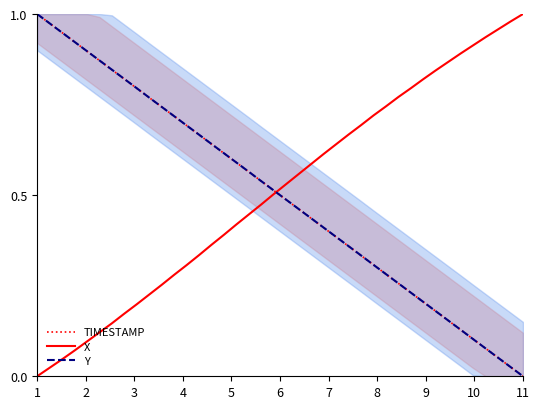

What are all the series names shown in the legend?

TIMESTAMP, X, Y